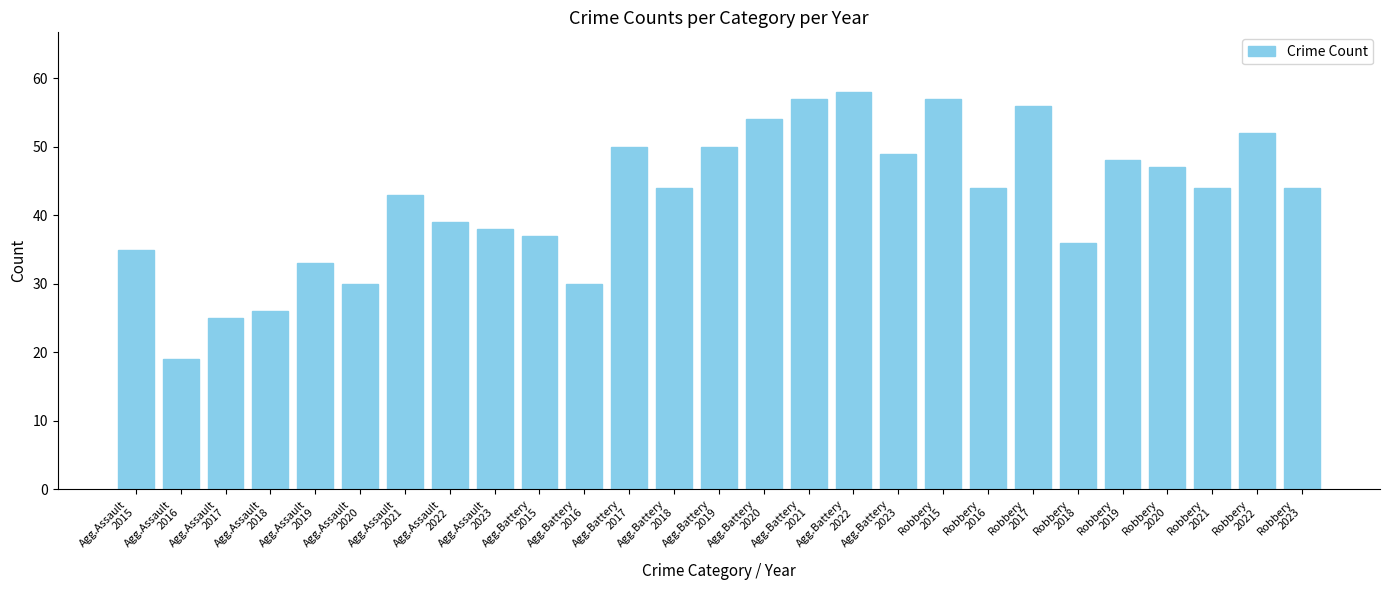

What is the difference between the maximum and minimum values?

39